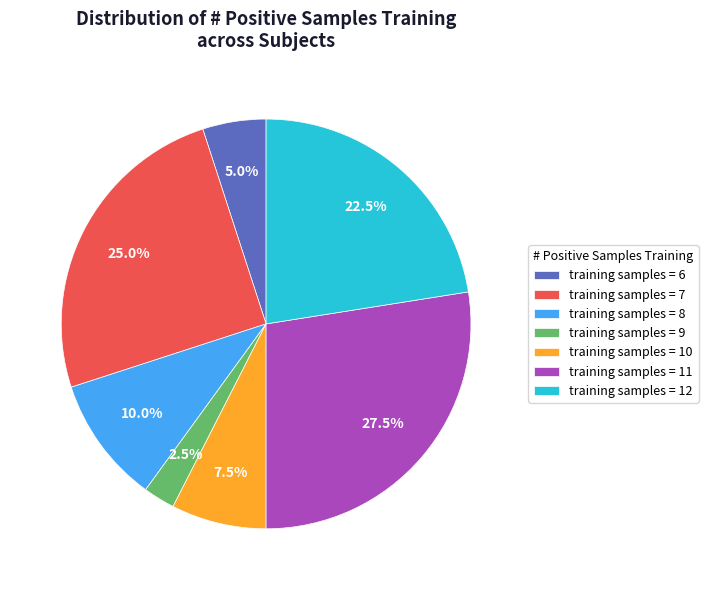

Count the number of slices in the pie.

7